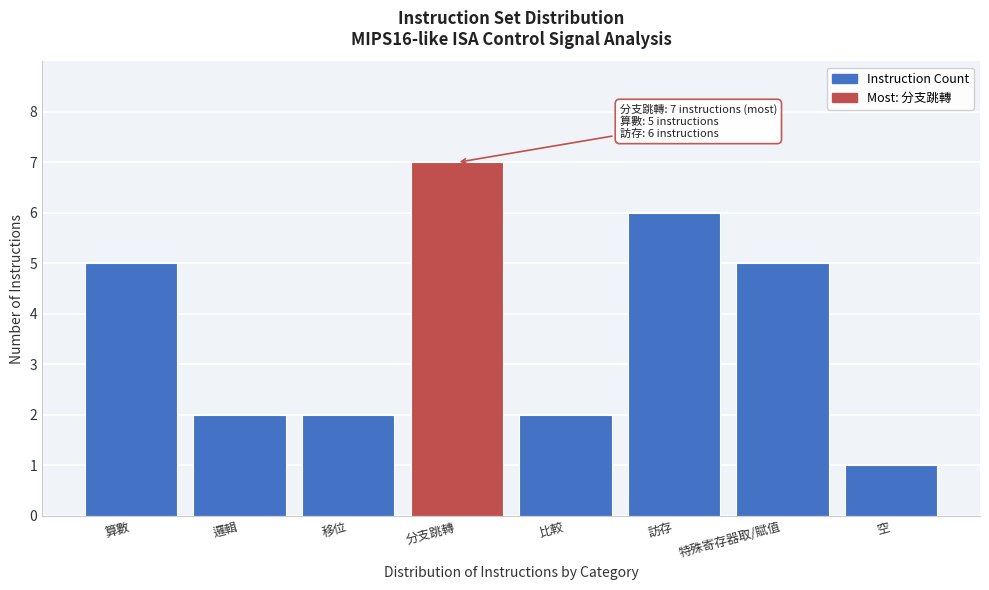

Reading left to right, list all the values displayed in this chart.

5	2	2	7	2	6	5	1